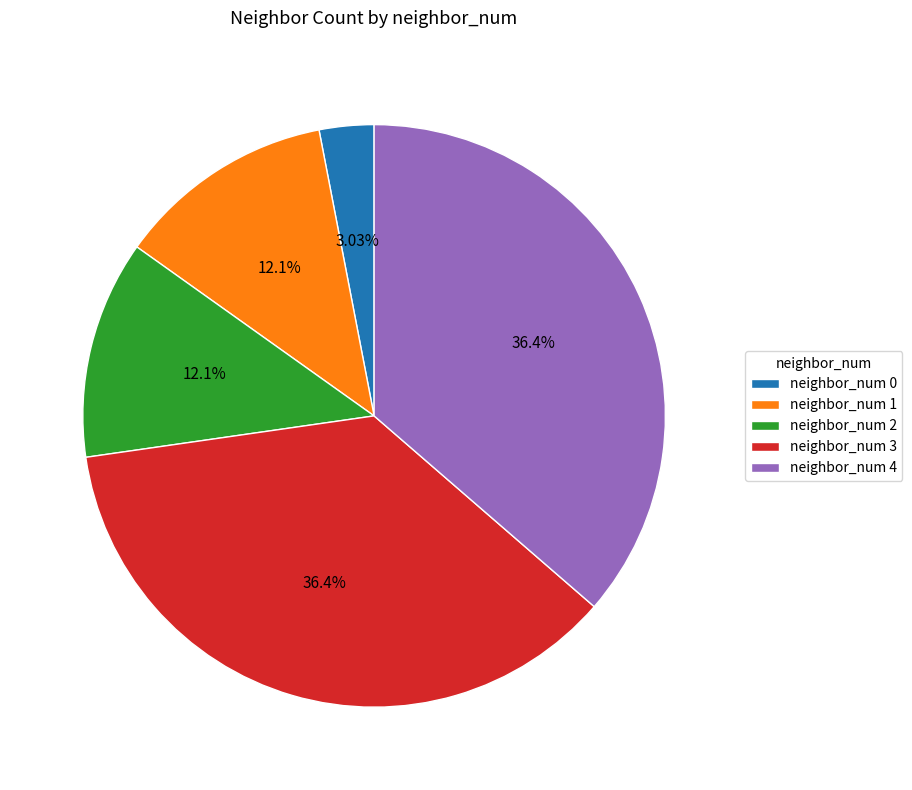

Is the sum of neighbor_num 3 and neighbor_num 2 greater than half?

No